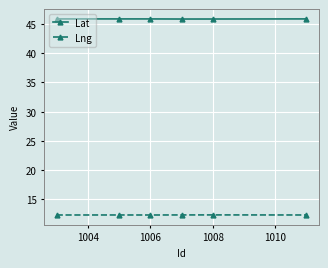

Reading left to right, list all the values displayed in this chart.

Lat: 45.9	45.9	45.9	45.9	45.9	45.9
Lng: 12.3	12.3	12.3	12.3	12.3	12.3